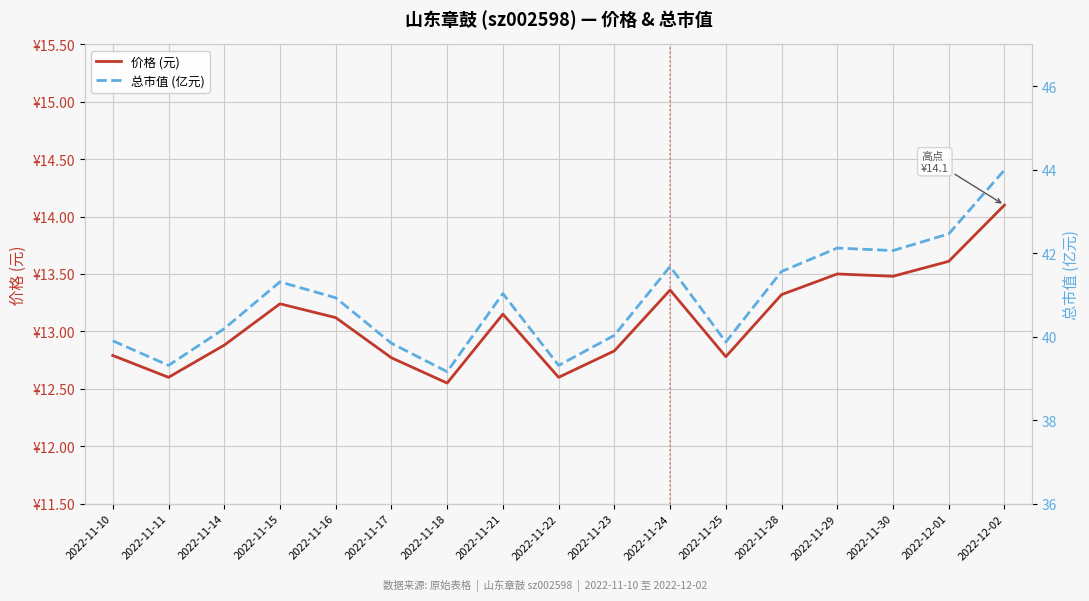

What are all the series names shown in the legend?

价格 (元), 总市值 (亿元)